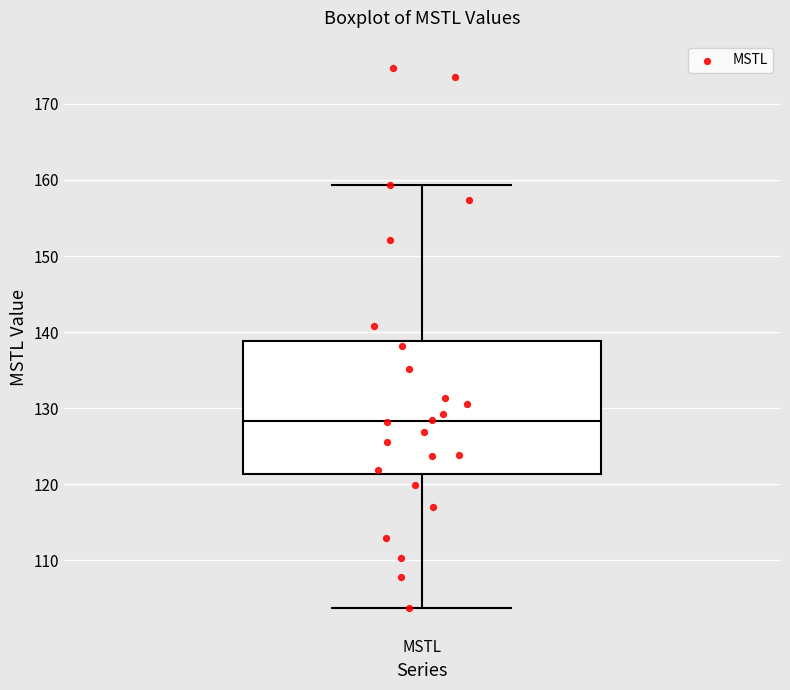

Where is the lower edge of the box for MSTL on the y-axis? The values are not printed on the chart, so give them approximately, as read against the axis.

121